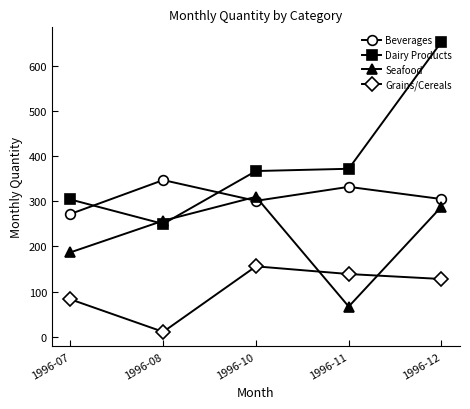

Count the number of data series in this chart.

4